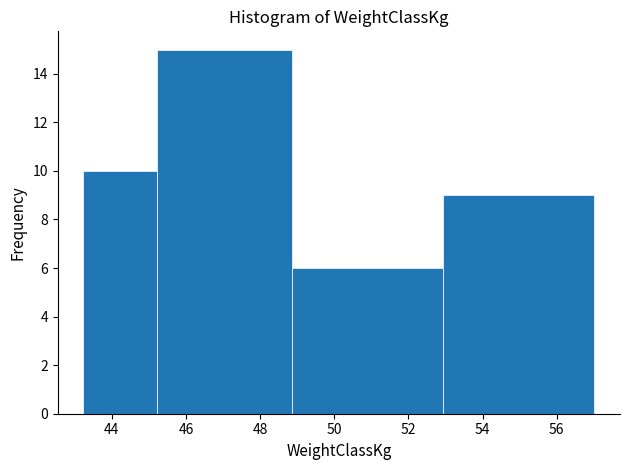

Reading left to right, list every bar in this chart as the range it spans on the x-axis followed by its height. Neither the bar edges nor the heights are printed on the chart, so give them approximately, as read against the axes.

43.2 to 45.2: 10
45.2 to 48.8: 15
48.8 to 53.0: 6
53.0 to 57.0: 9